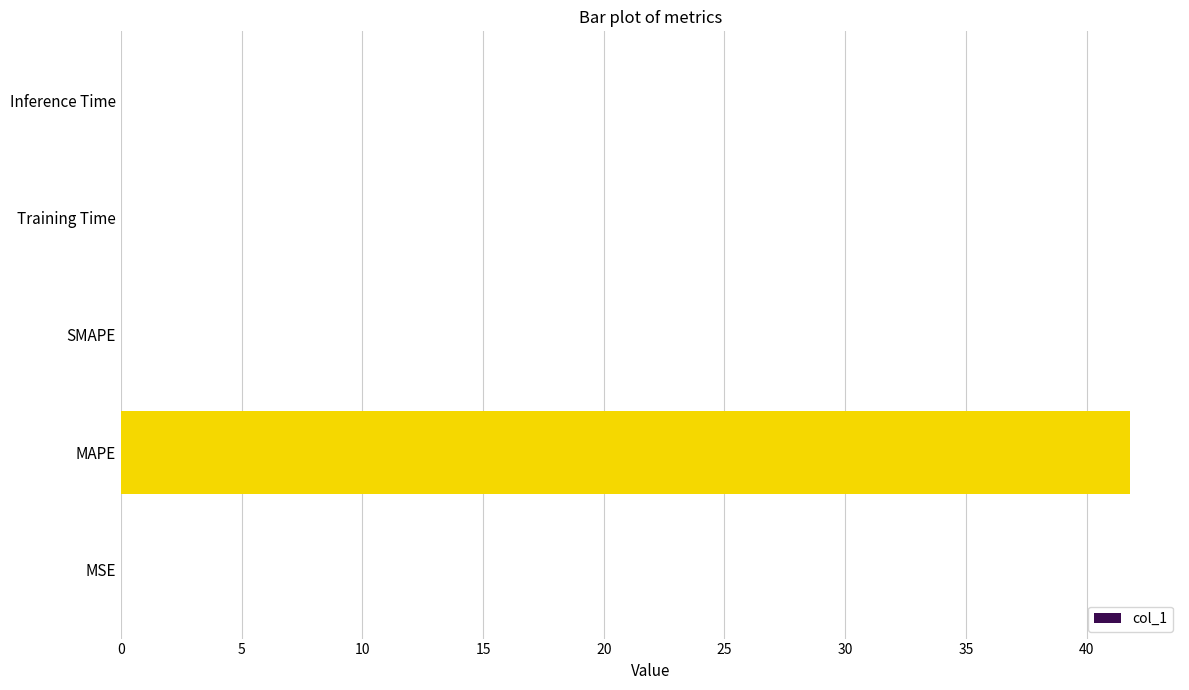

Between MAPE and MSE, which is larger?

MAPE